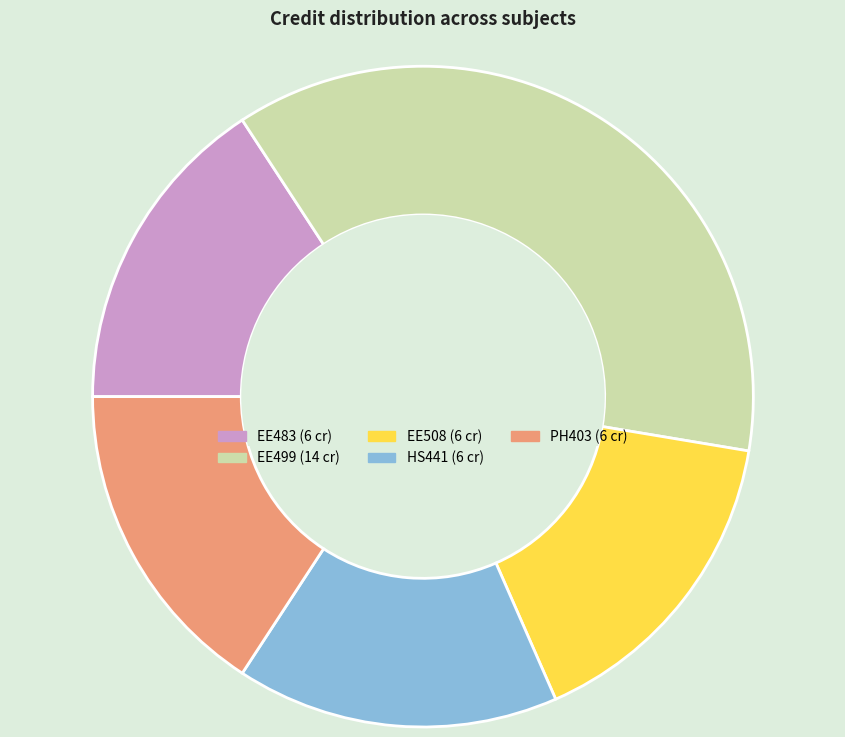

Is there any slice that represents more than half of the pie?

No